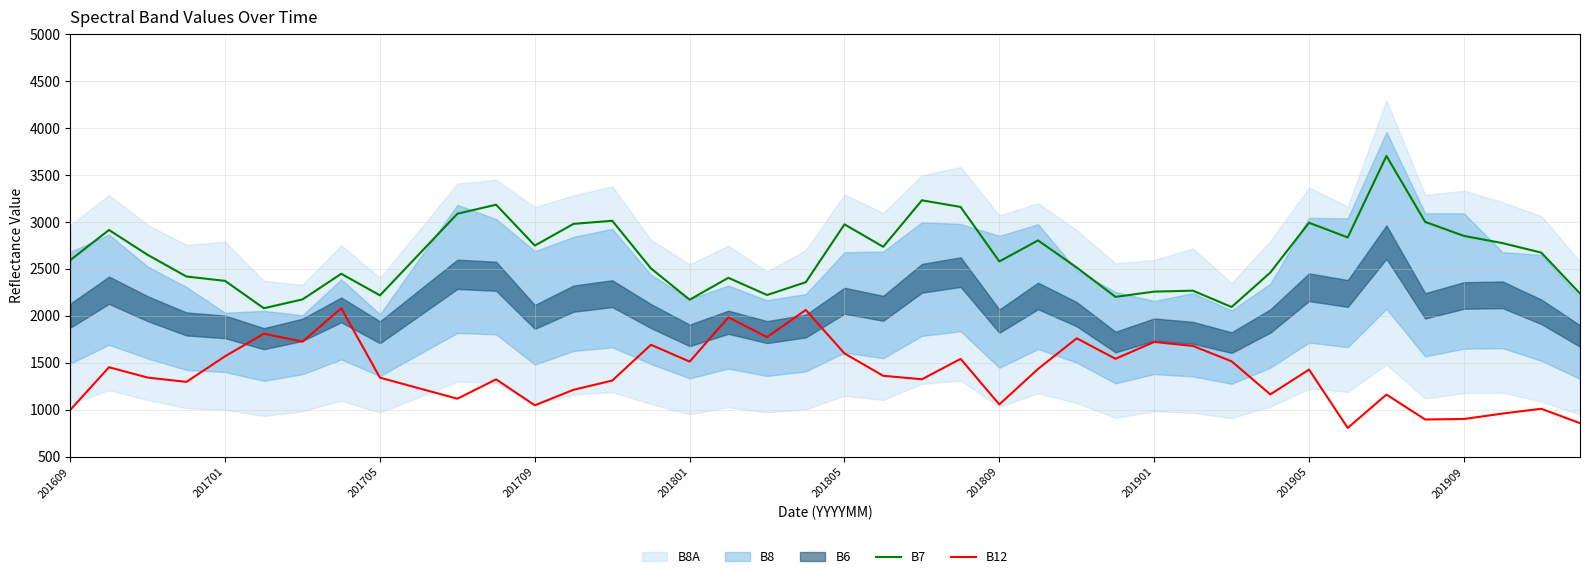

Does the chart have visible grid lines?

Yes